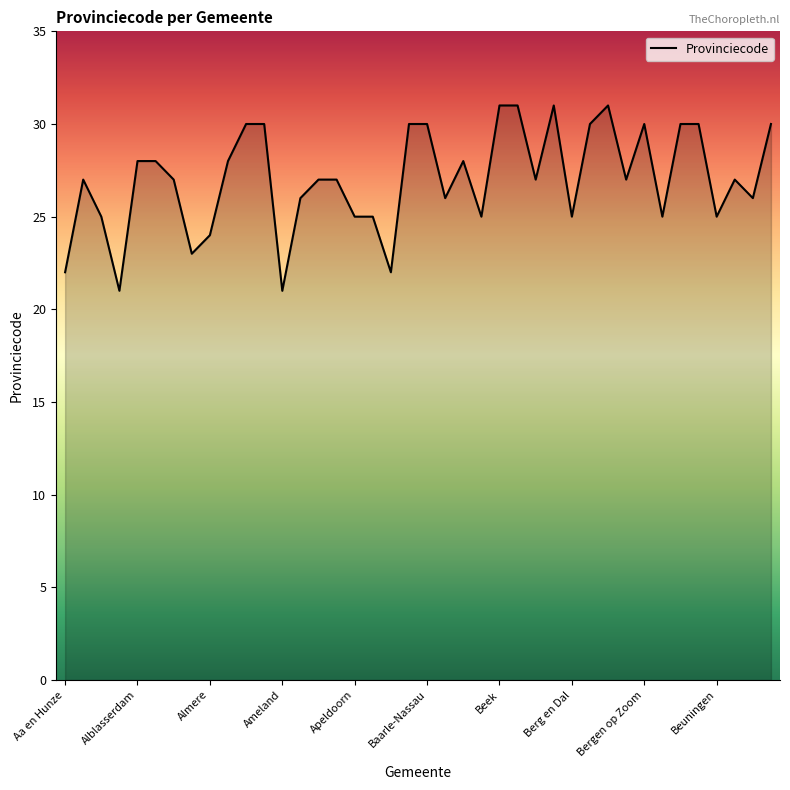

What is the difference between the maximum and minimum values?

10